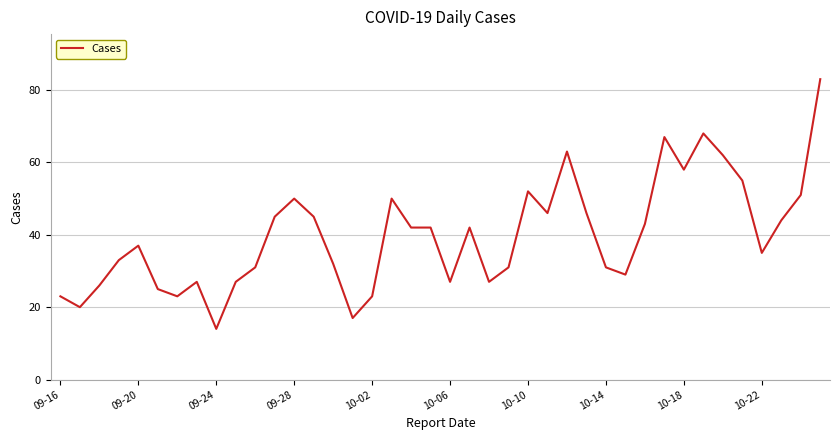

What is the greatest value displayed?

83